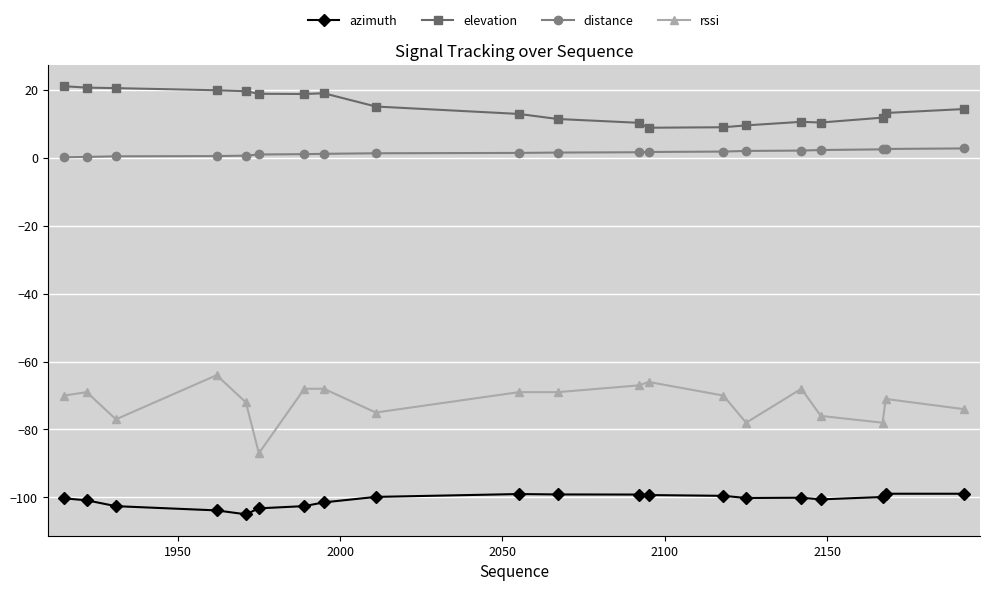

True or false: rssi has more than 1 points higher than both neighbors.

True